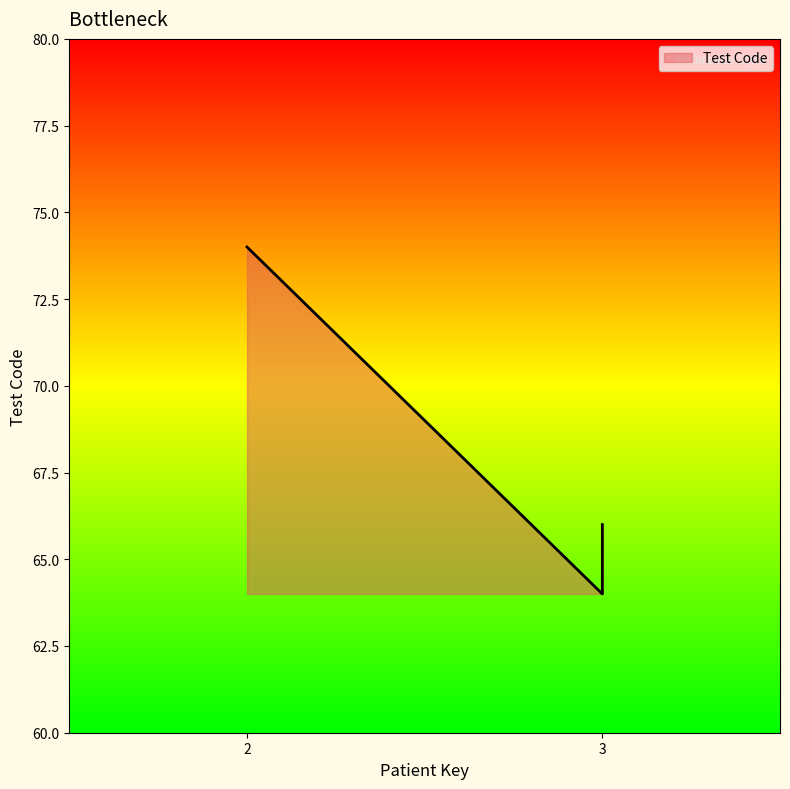

Approximately how many times larger is the value at 3 compared to 3?

1.0